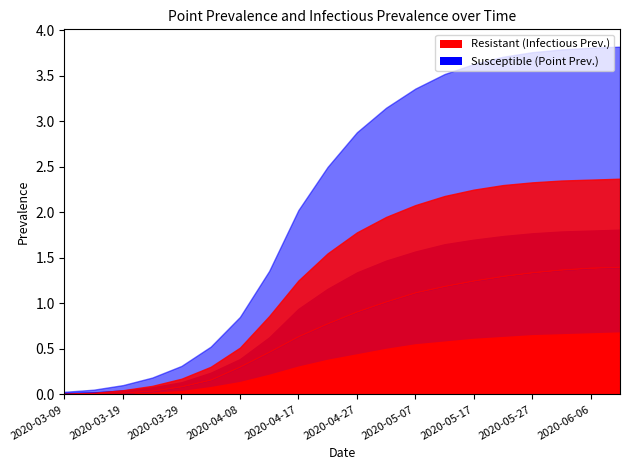

What is the label of the 11th point from the right?

2020-04-22